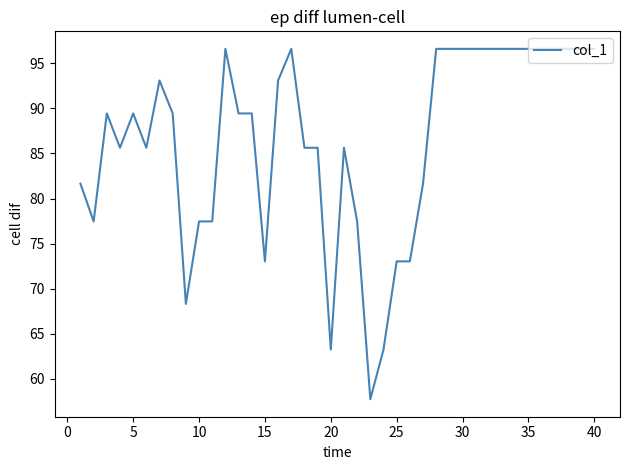

How many values exceed 89?

22